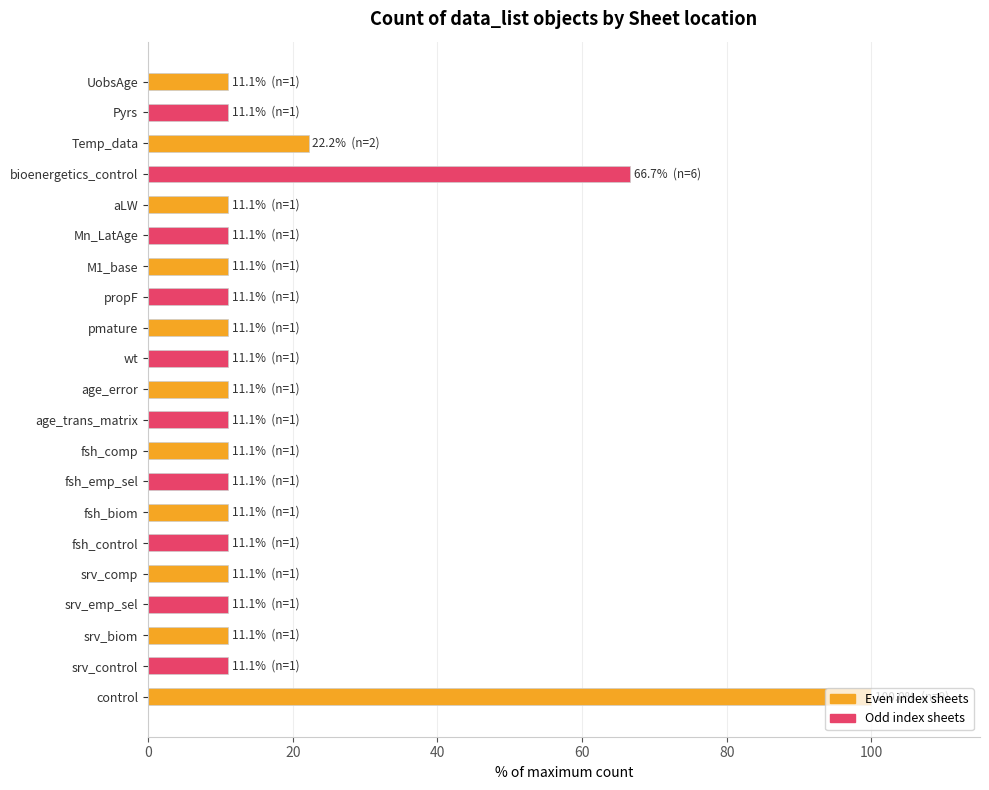

Between Temp_data and M1_base, which is larger?

Temp_data